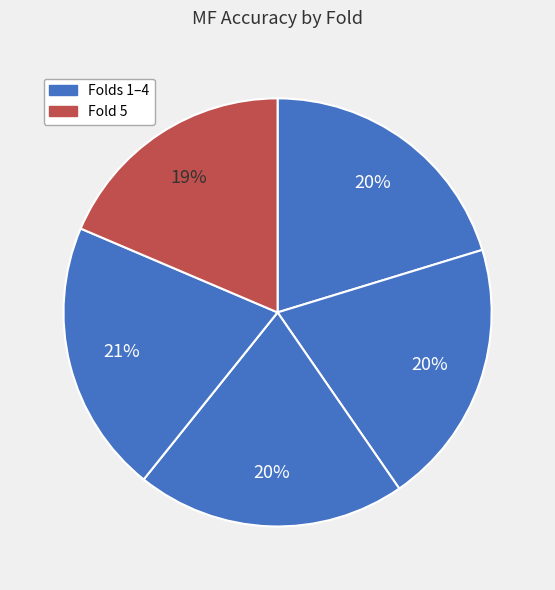

Count the number of slices in the pie.

5